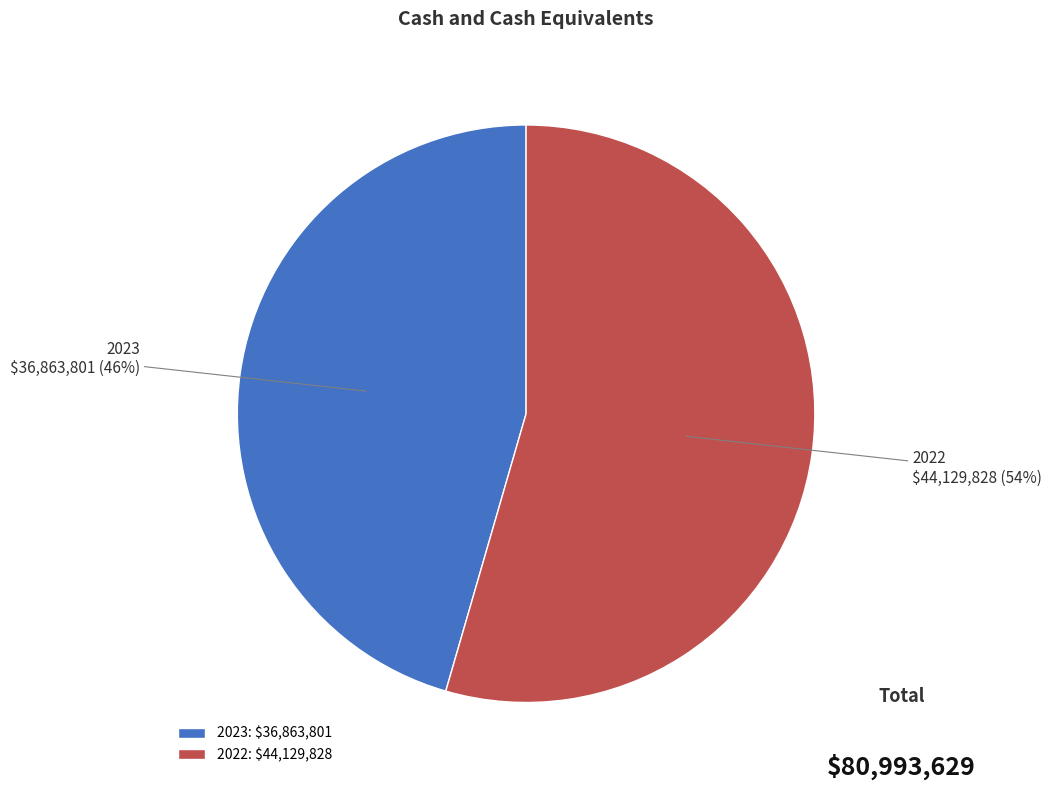

Approximately how many times larger is the value at 2022 compared to 2023?

1.2